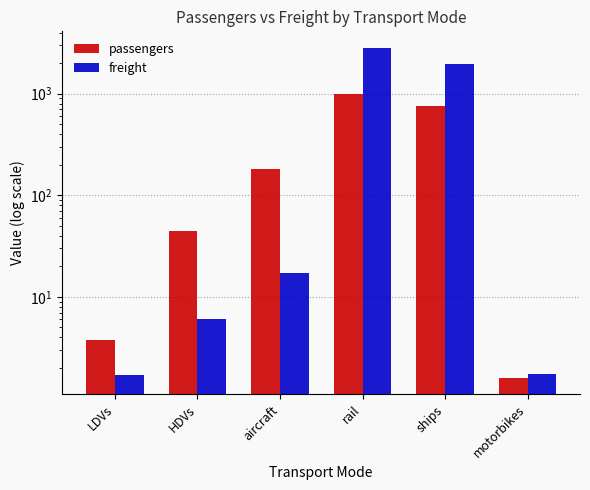

Reading left to right, what are all the values shown in this chart?

passengers: 3.8	45.0	180.0	1000.0	756.8	1.6
freight: 1.7	6.1	17.3	2830.0	1974.5	1.8